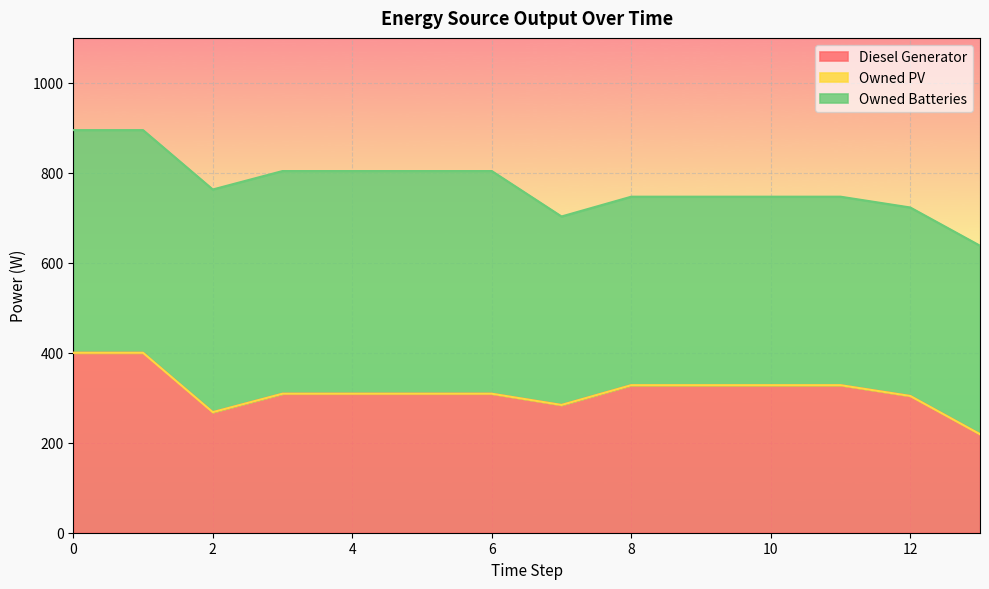

List the series in order of their overall mean, lowest first.

Owned PV, Diesel Generator, Owned Batteries